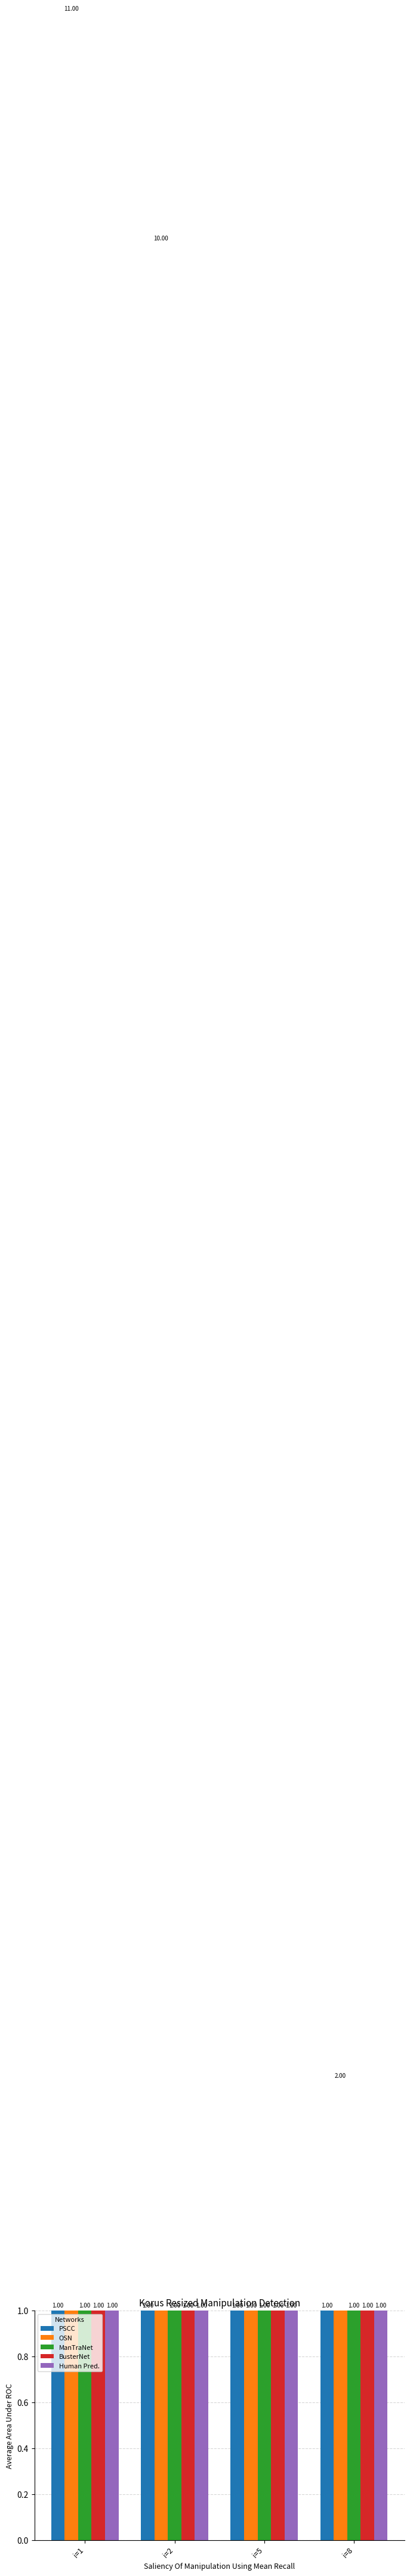

Reading left to right, list all the values displayed in this chart.

PSCC: i=1=1	i=2=1	i=5=1	i=8=1
OSN: i=1=11	i=2=10	i=5=1	i=8=2
ManTraNet: i=1=1	i=2=1	i=5=1	i=8=1
BusterNet: i=1=1	i=2=1	i=5=1	i=8=1
Human Pred.: i=1=1	i=2=1	i=5=1	i=8=1